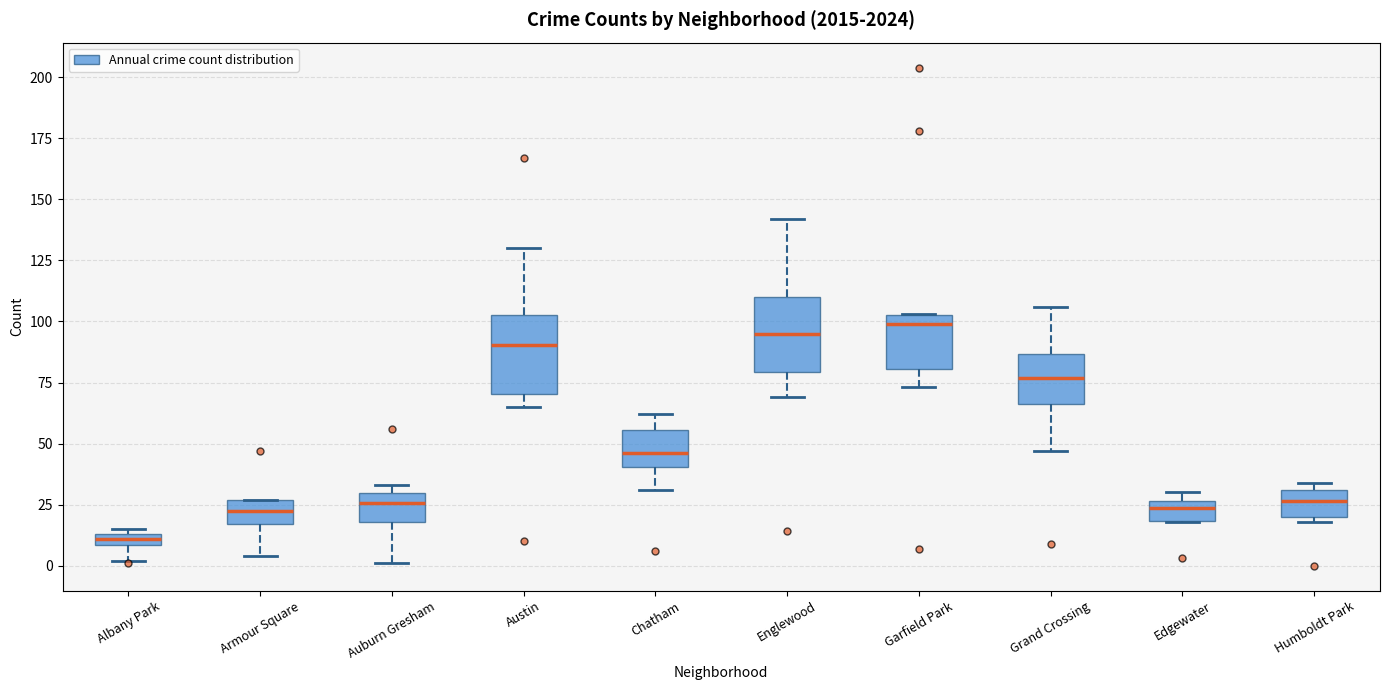

Where does the lower whisker of the box for Englewood end on the y-axis? The values are not printed on the chart, so give them approximately, as read against the axis.

70